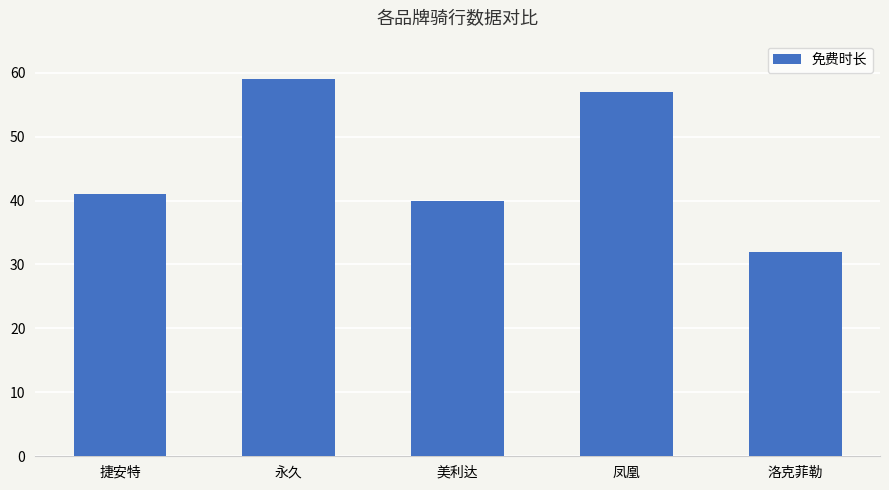

Approximately how many times larger is the value at 洛克菲勒 compared to 凤凰?

0.6